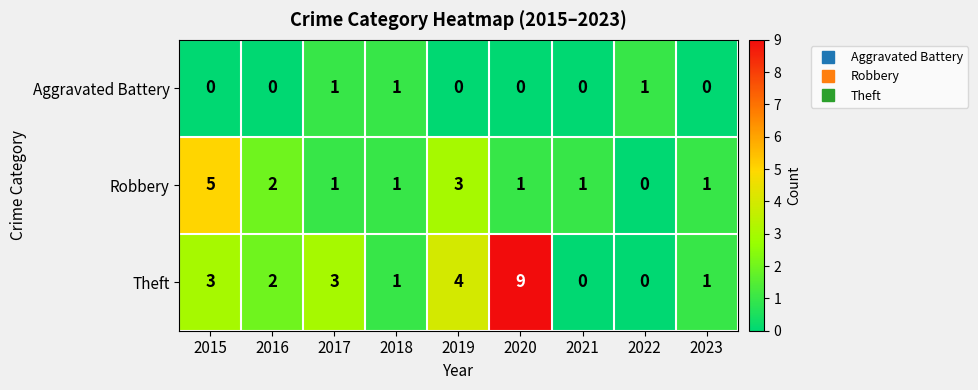

At which category is the sum across all series the highest?

2020